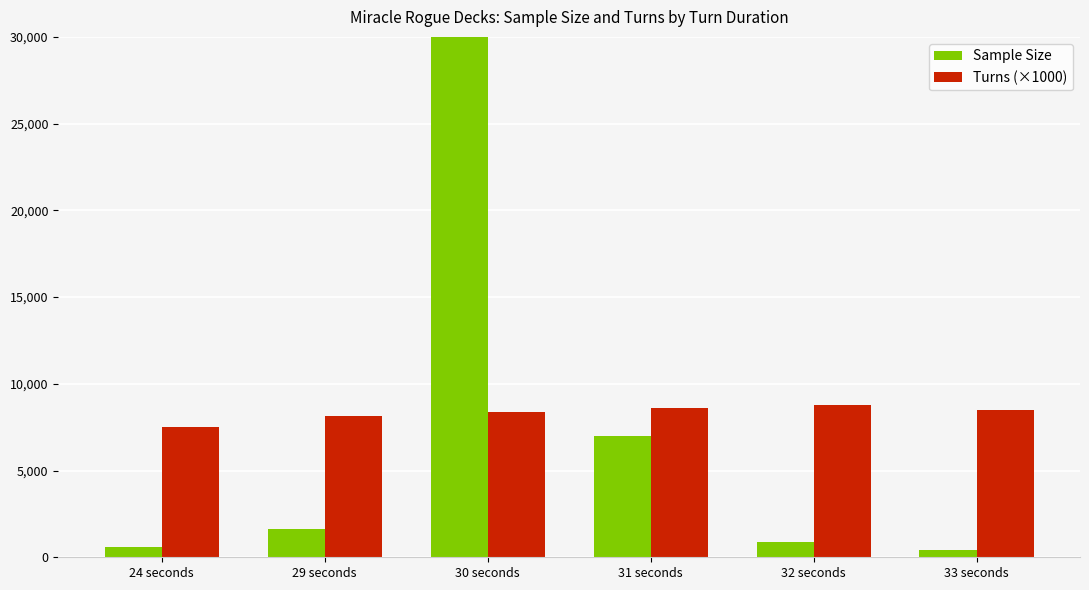

Which category has the highest value in the Sample Size series?

30 seconds